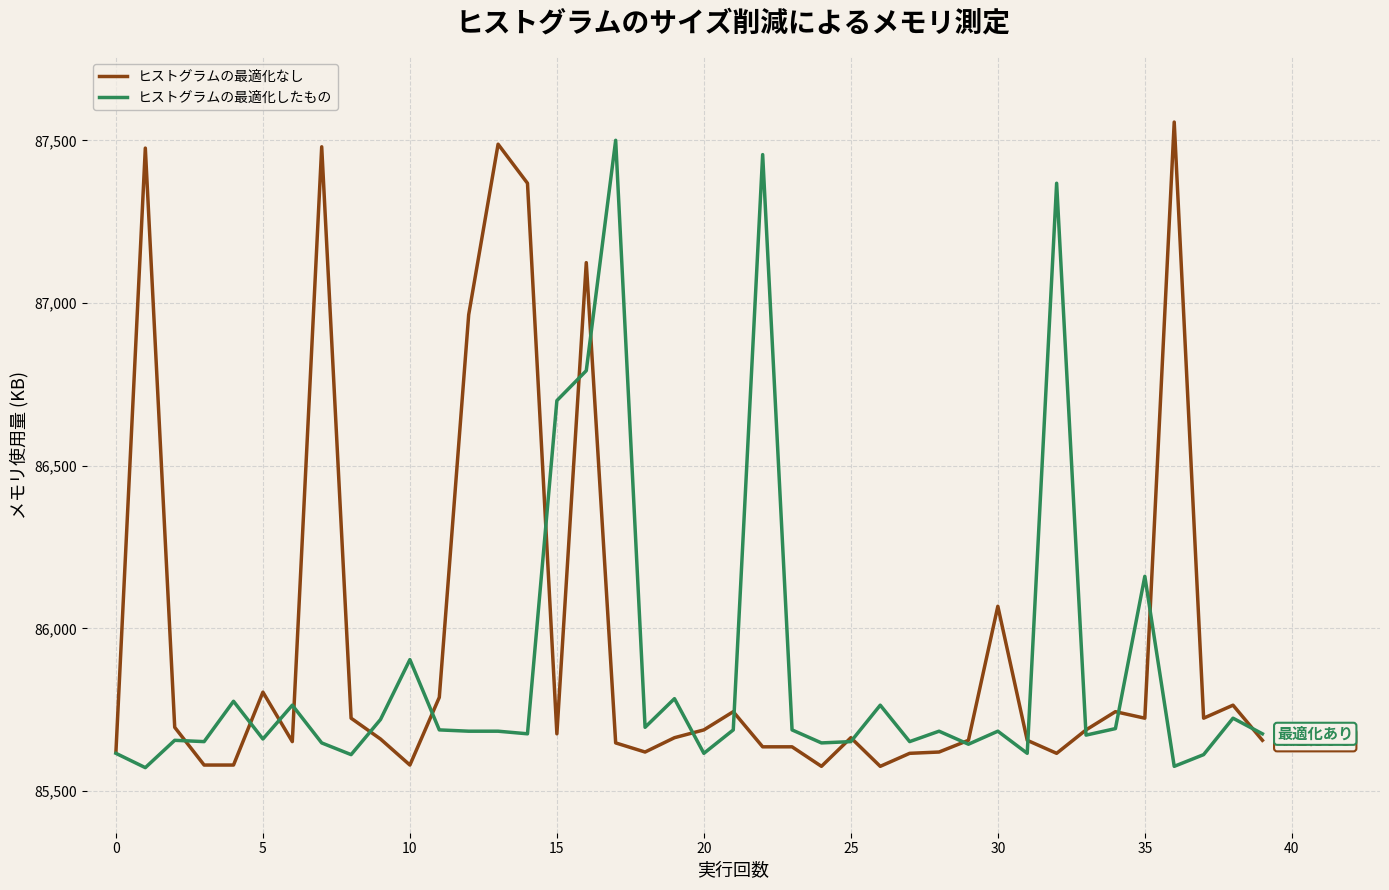

Is this an area chart (filled region under the line)?

No